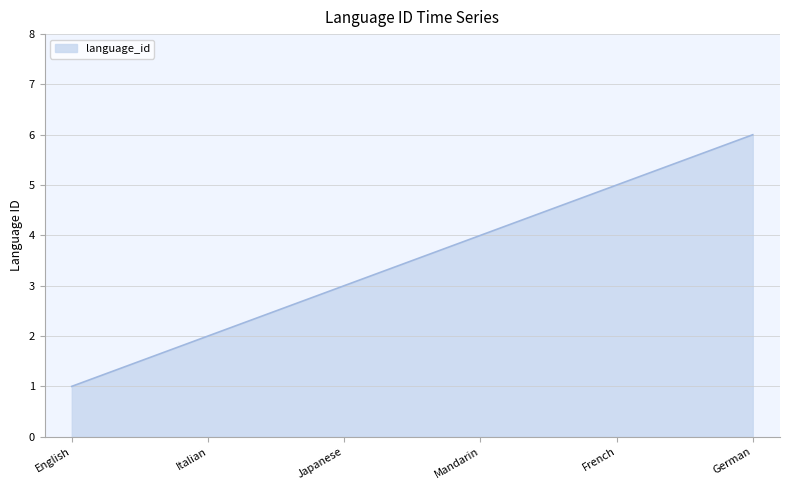

Reading left to right, transcribe all the data shown in this chart.

1	2	3	4	5	6